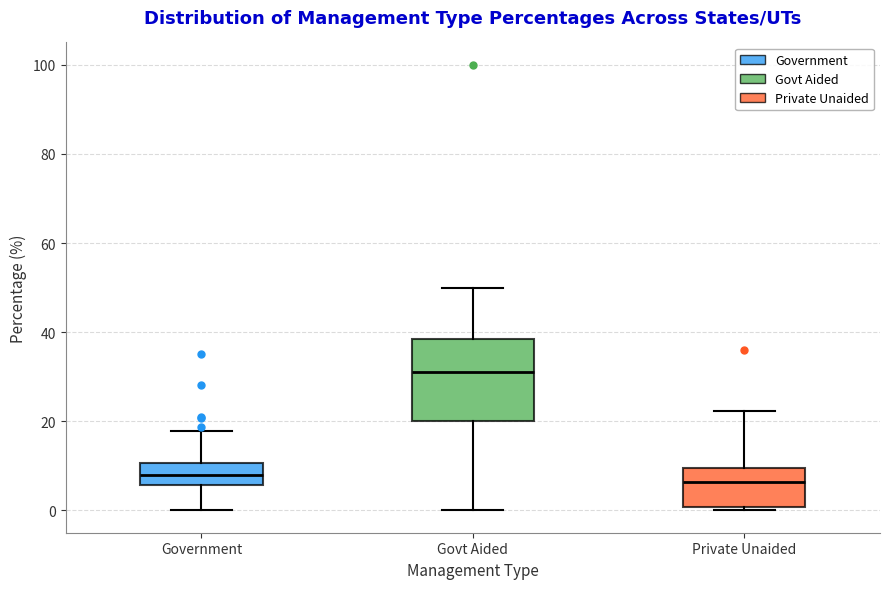

Where does the upper whisker of the box for Govt Aided end on the y-axis? The values are not printed on the chart, so give them approximately, as read against the axis.

50